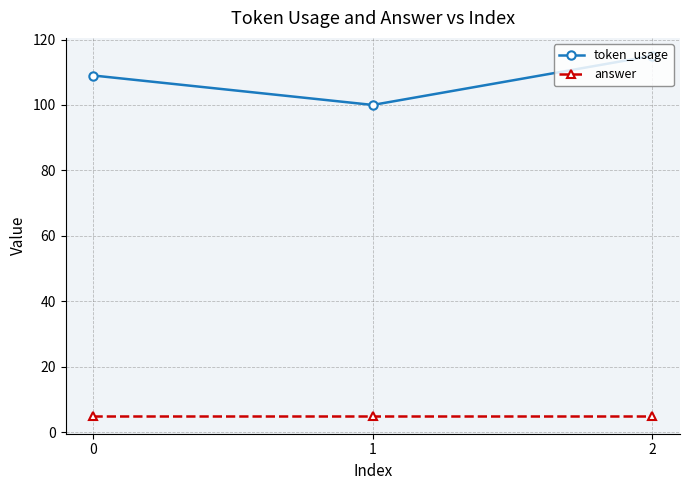

What is the sum of all answer values?

15